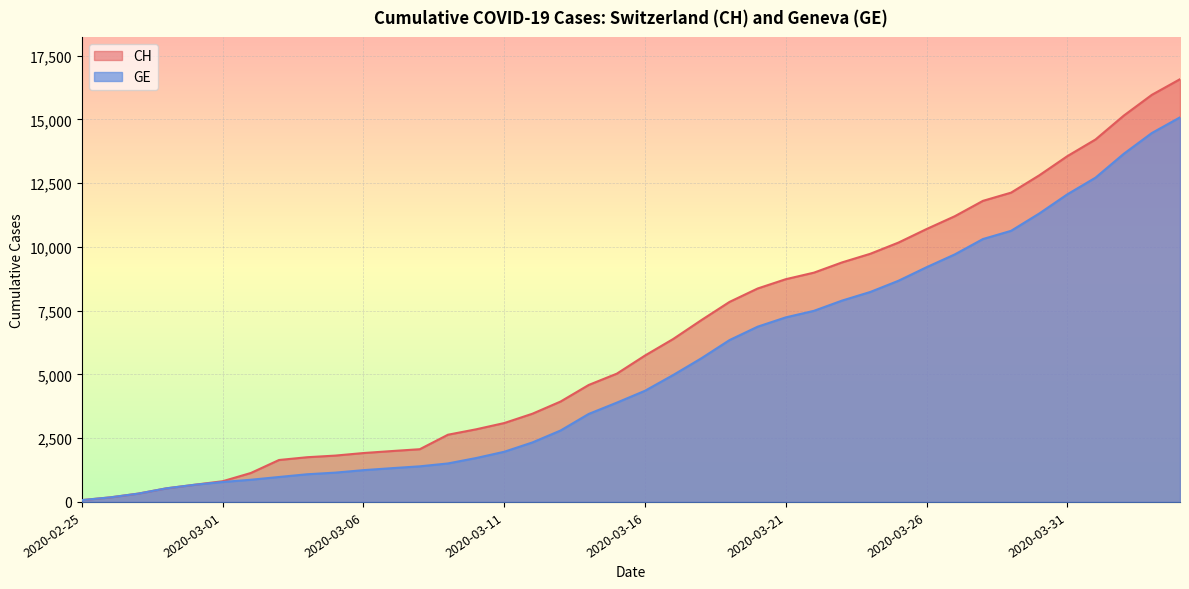

The GE series shows 12714 at 2020-04-01. True or false?

True